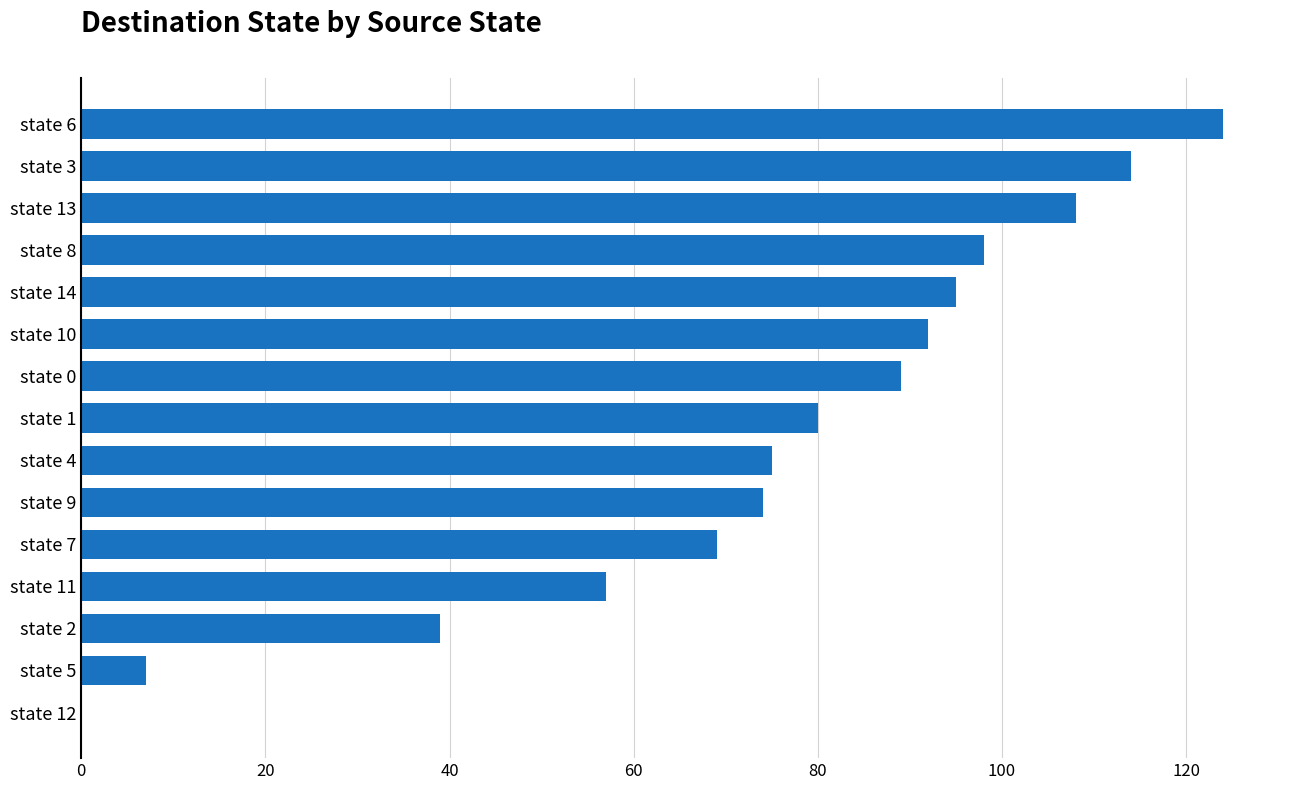

What is the greatest value displayed?

124